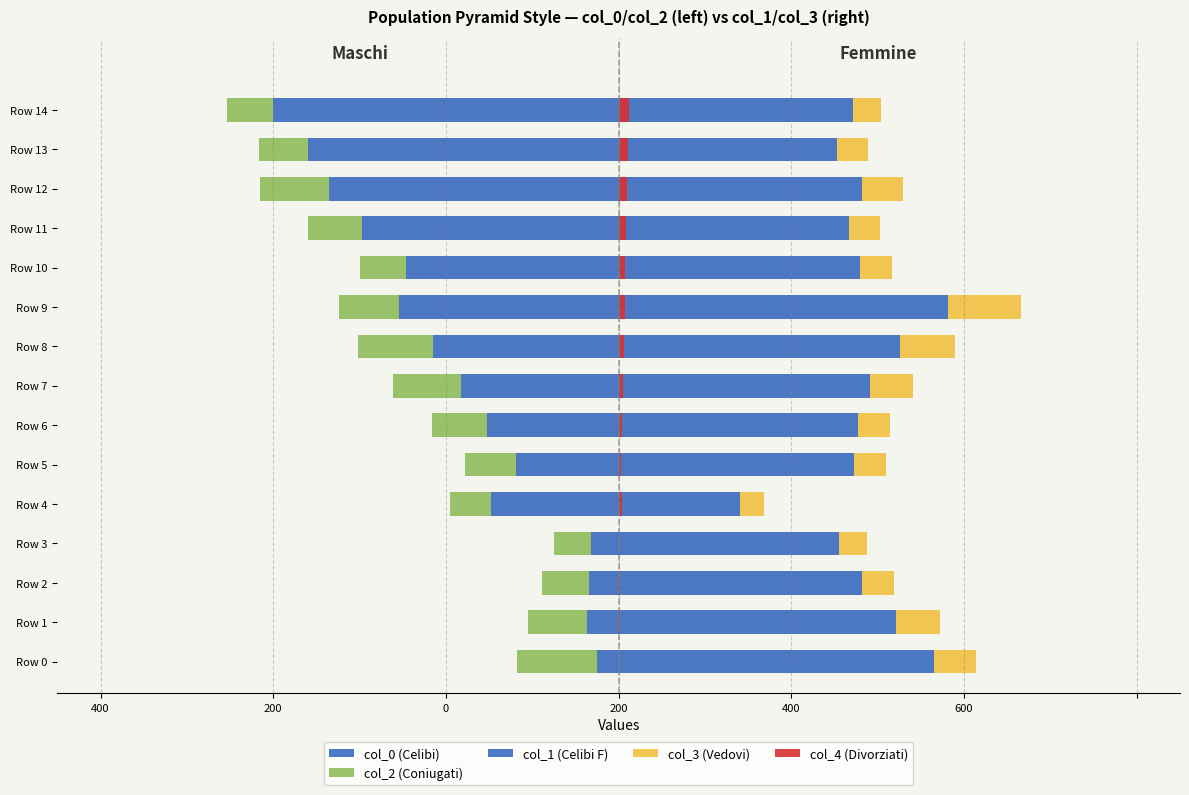

What is the sum of the col_3 (Vedovi) values at Row 12 and Row 10?

83.9